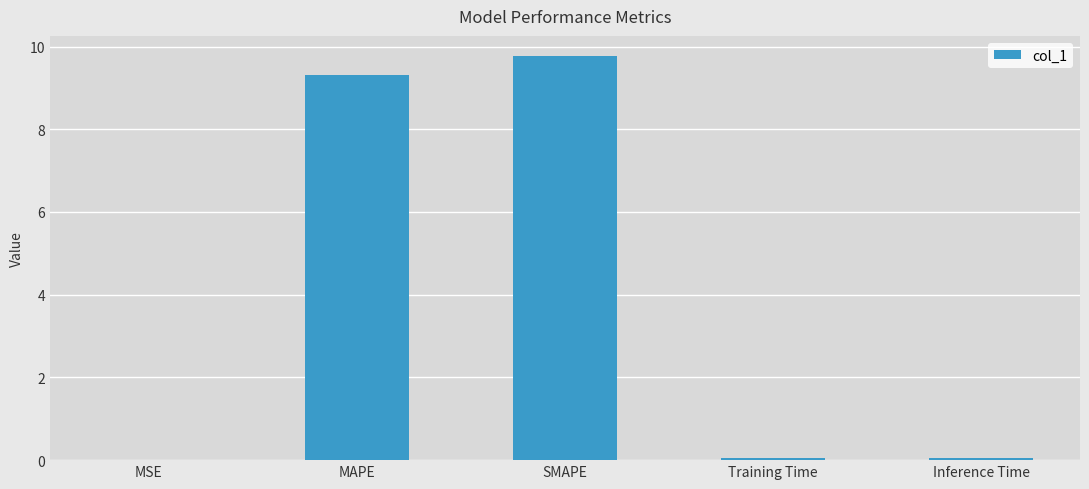

What is the sum of all values?

19.2